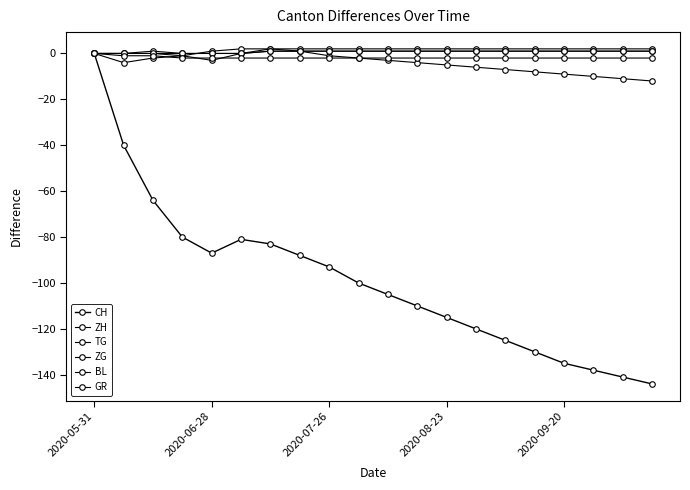

Is this an area chart (filled region under the line)?

No